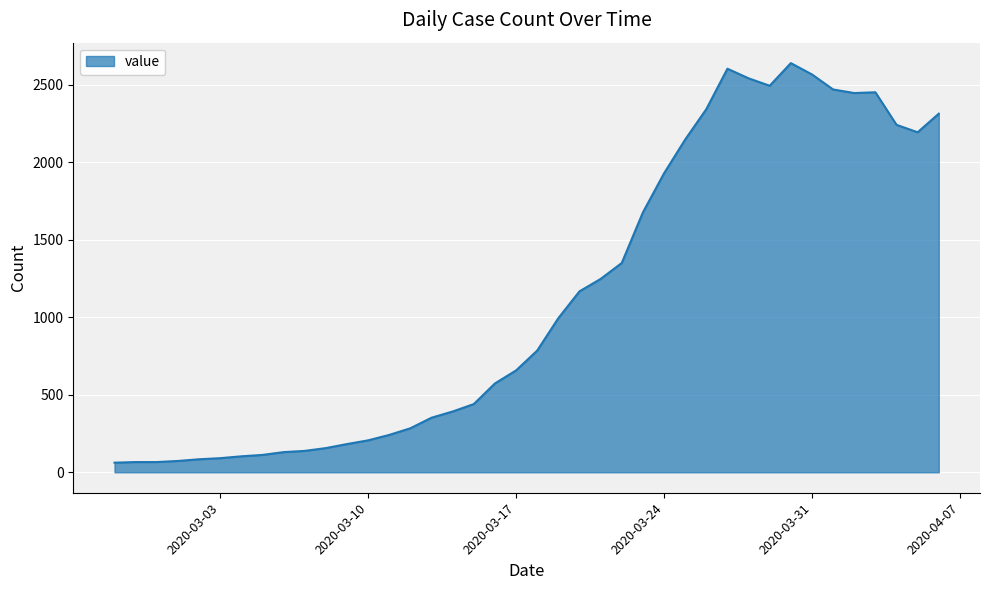

What is the greatest value displayed?

2639